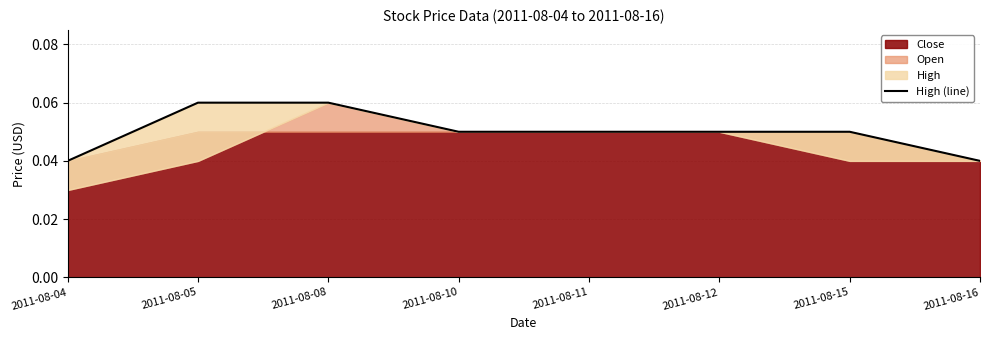

Reading left to right, what are all the values shown in this chart?

2011-08-04=0.0	2011-08-05=0.1	2011-08-08=0.1	2011-08-10=0.1	2011-08-11=0.1	2011-08-12=0.1	2011-08-15=0.1	2011-08-16=0.0